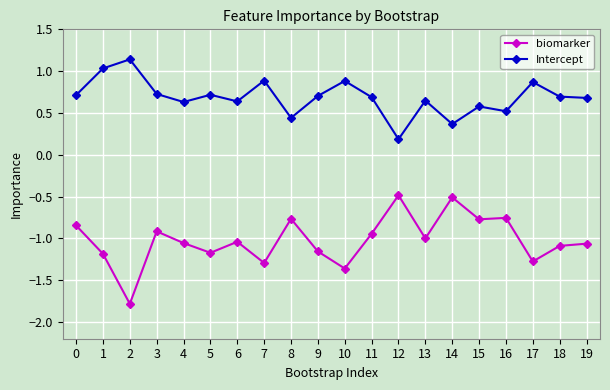

Which series has the largest range (max minus min)?

biomarker